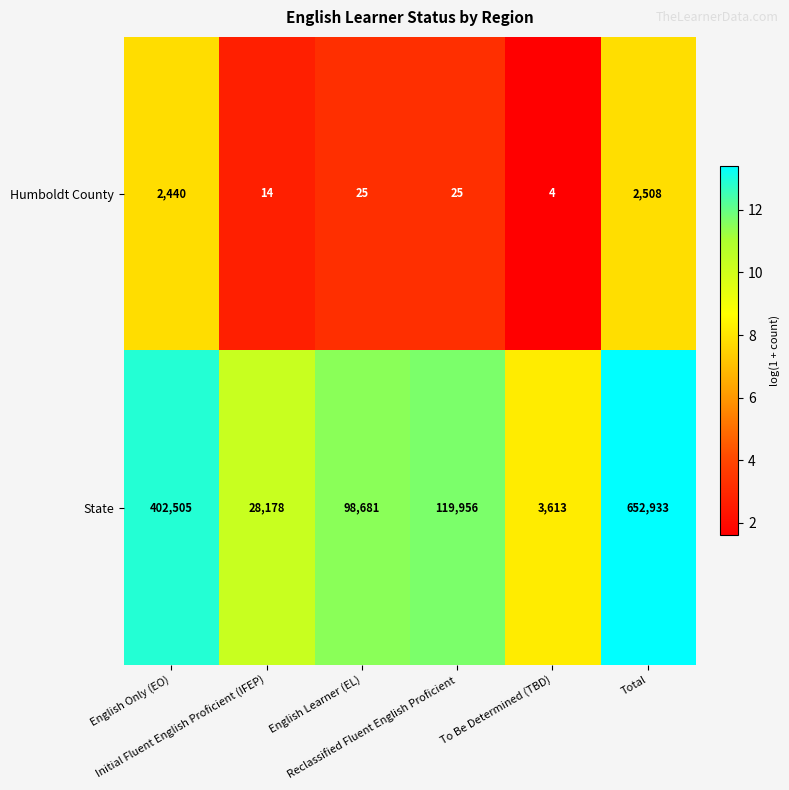

What is the spread (max minus min) of values at Reclassified Fluent English Proficient?

119931